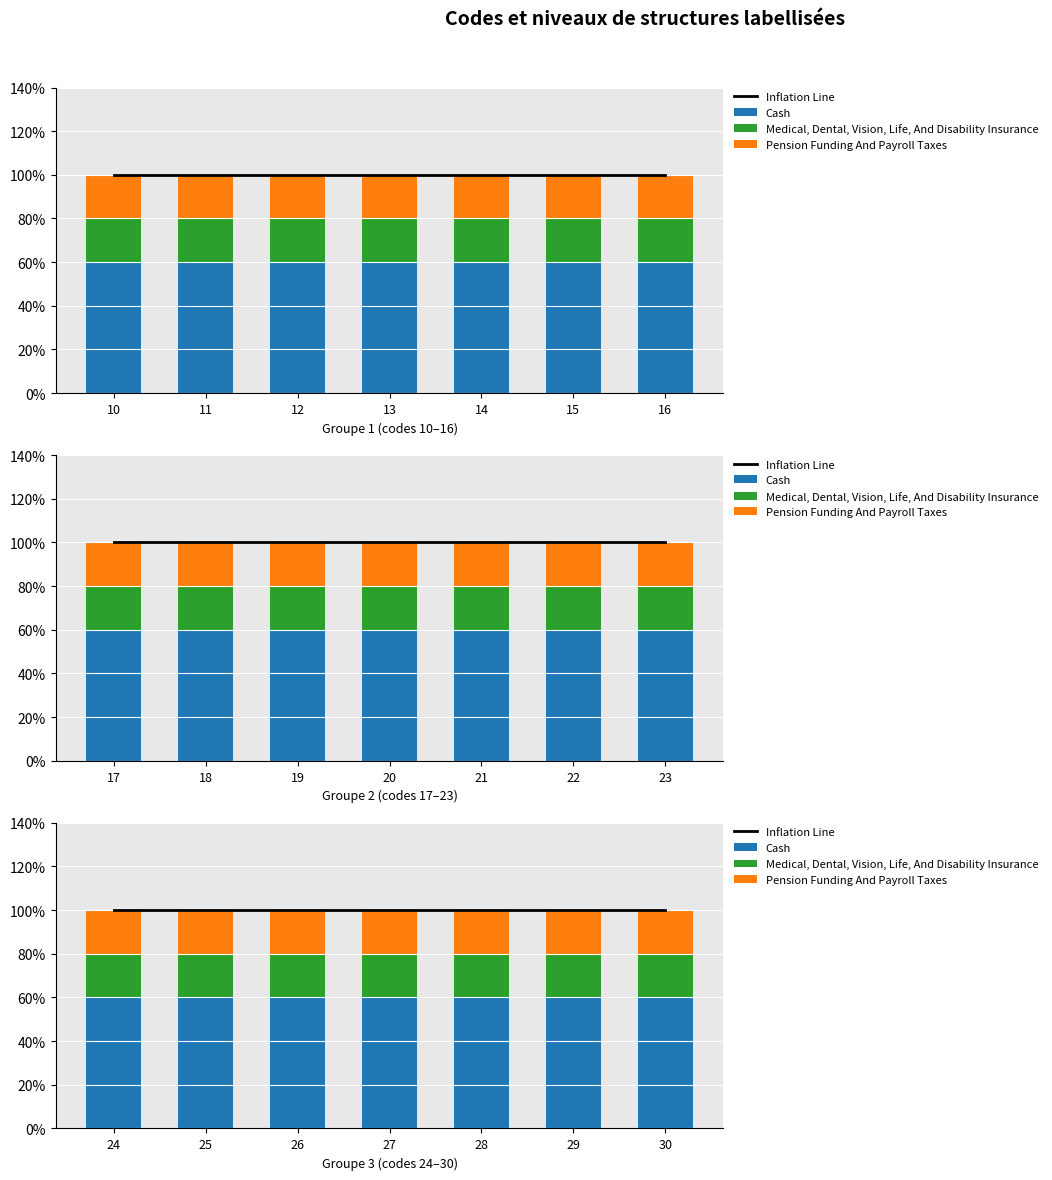

What is the total value across all series at 24?

2.0